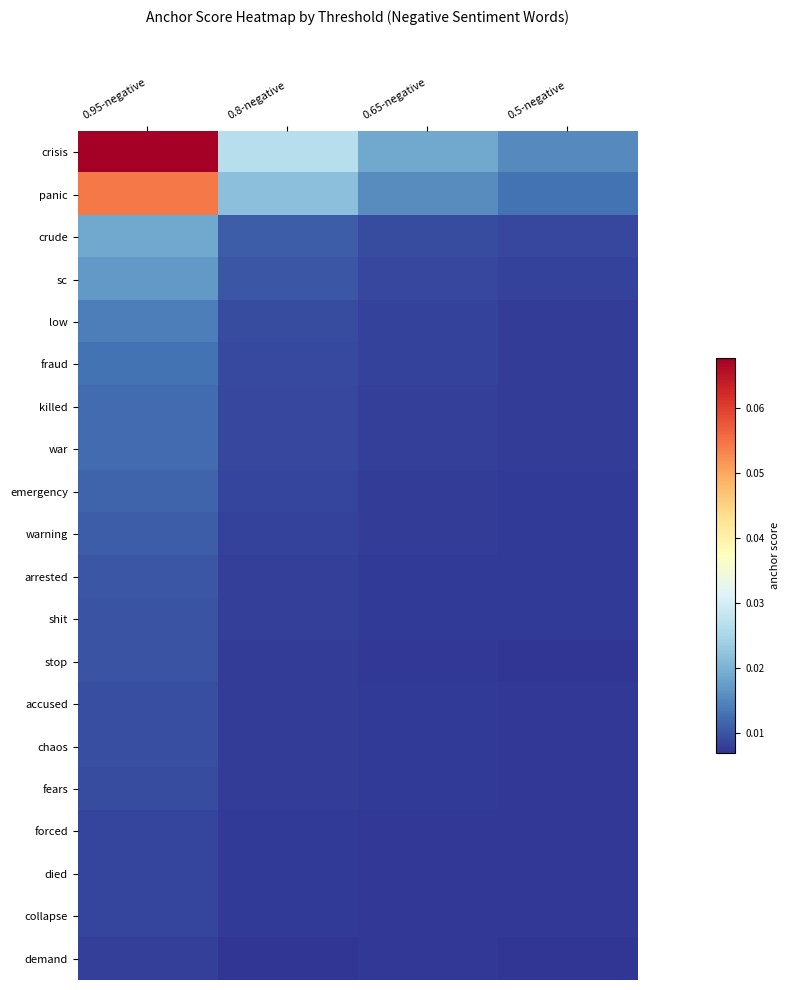

Which label corresponds to the smallest value in the chart?

0.8-negative